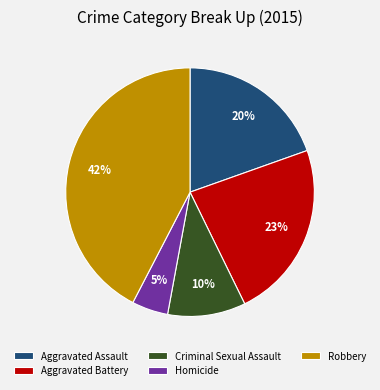

Which category has the biggest portion of the pie?

Robbery